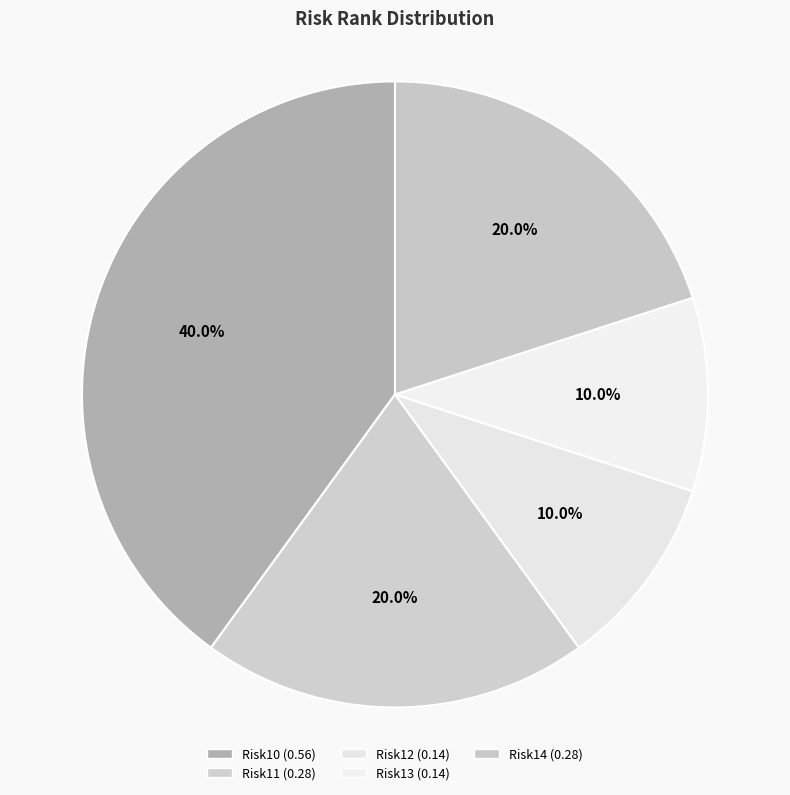

To the nearest percent, what percentage of the pie is Risk12?

10%